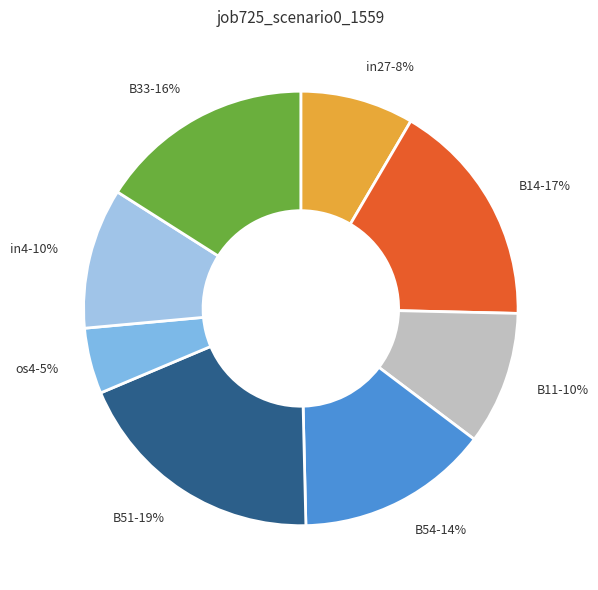

Is there any slice that represents more than half of the pie?

No